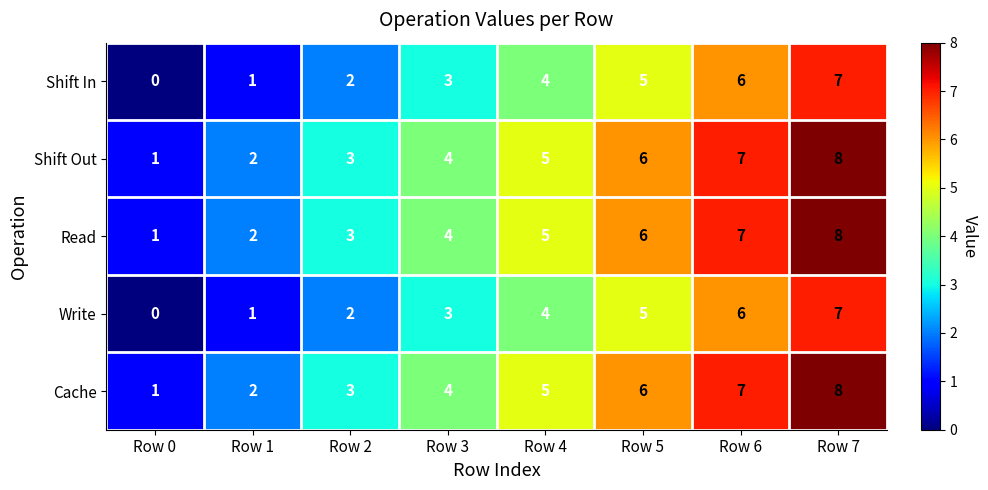

The value of Write at Row 4 is 2. True or false?

False